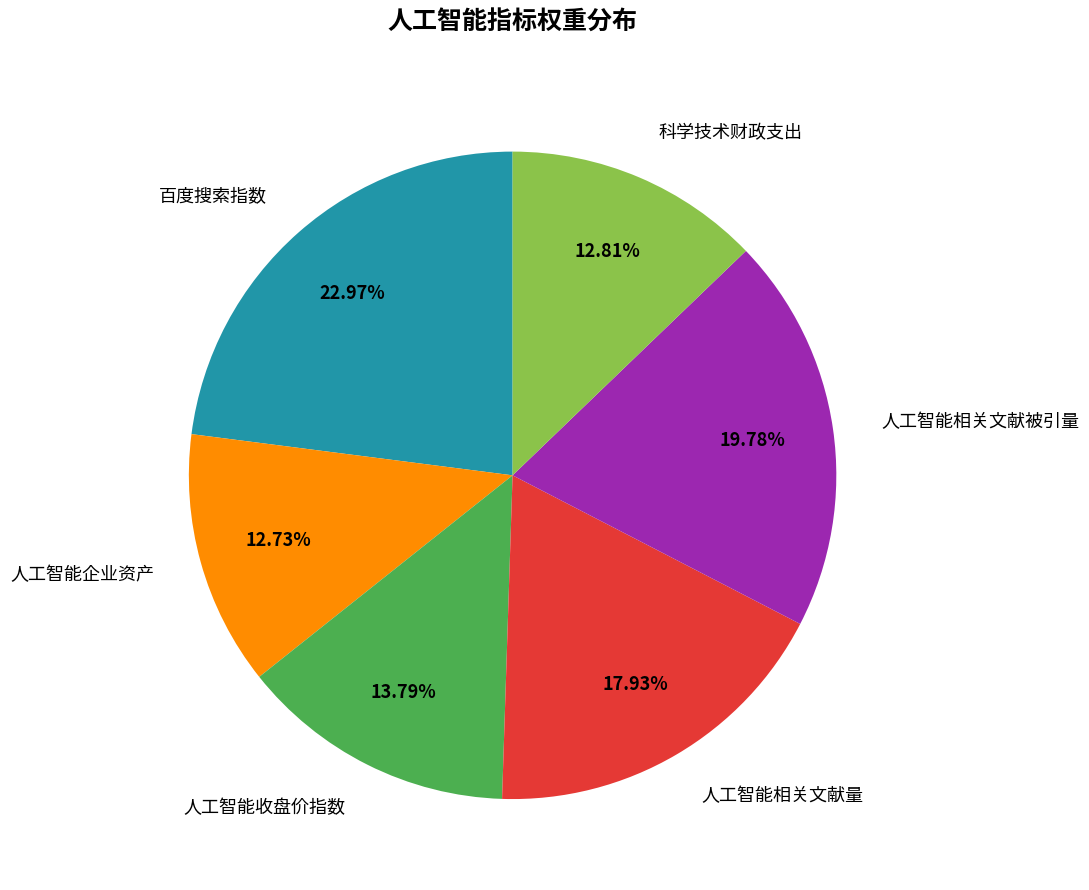

Is there any slice that represents more than half of the pie?

No